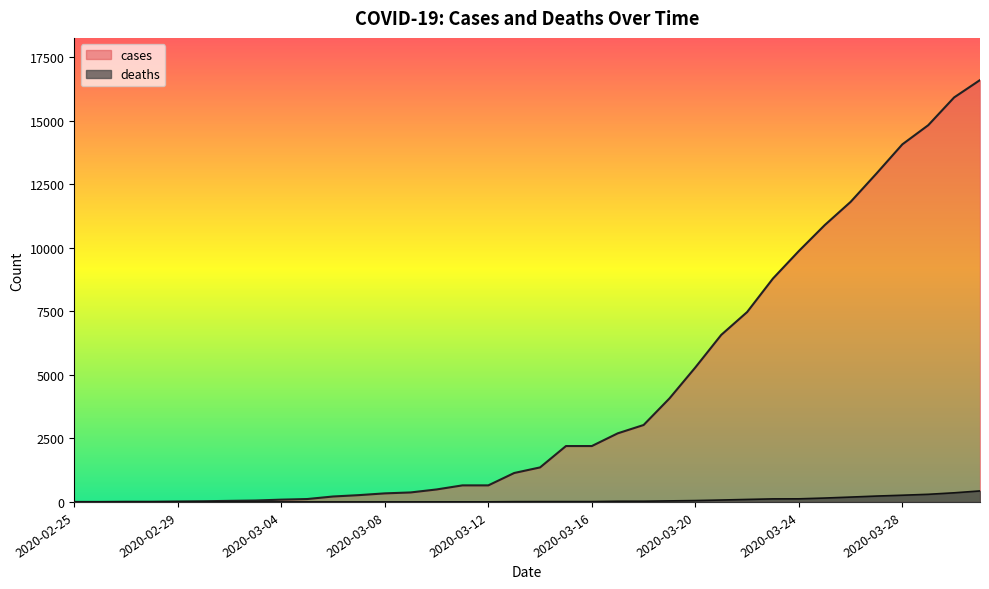

What is the average value of the cases series?

4309